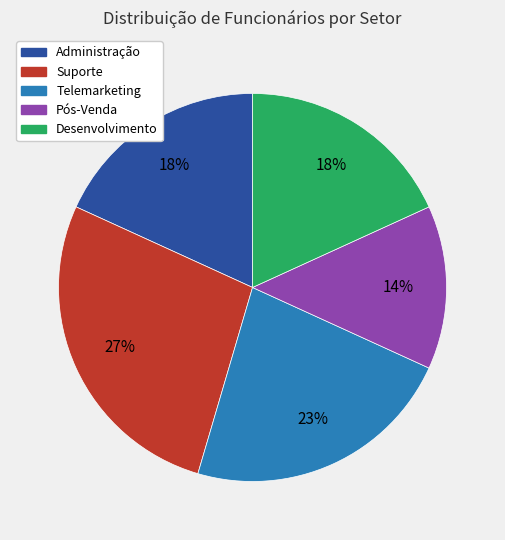

Do Pós-Venda and Suporte together represent more than half of the pie?

No